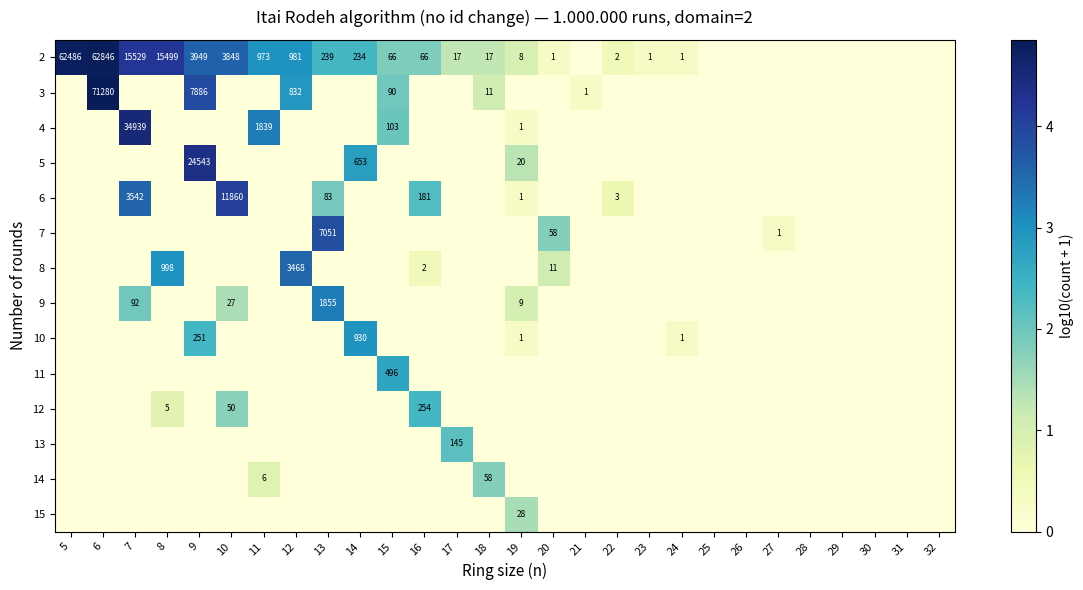

The value of 10 at 9 is 71. True or false?

False